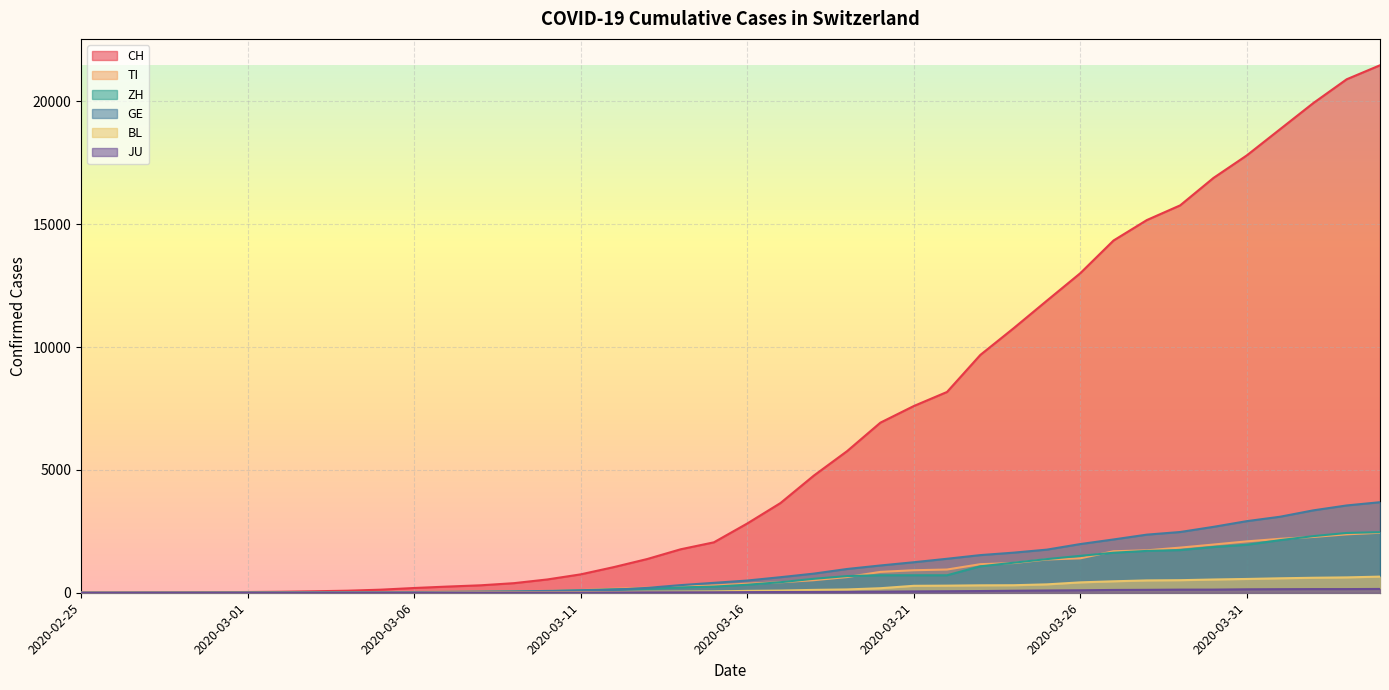

What is the value of the TI point at the 27th from the left?

945